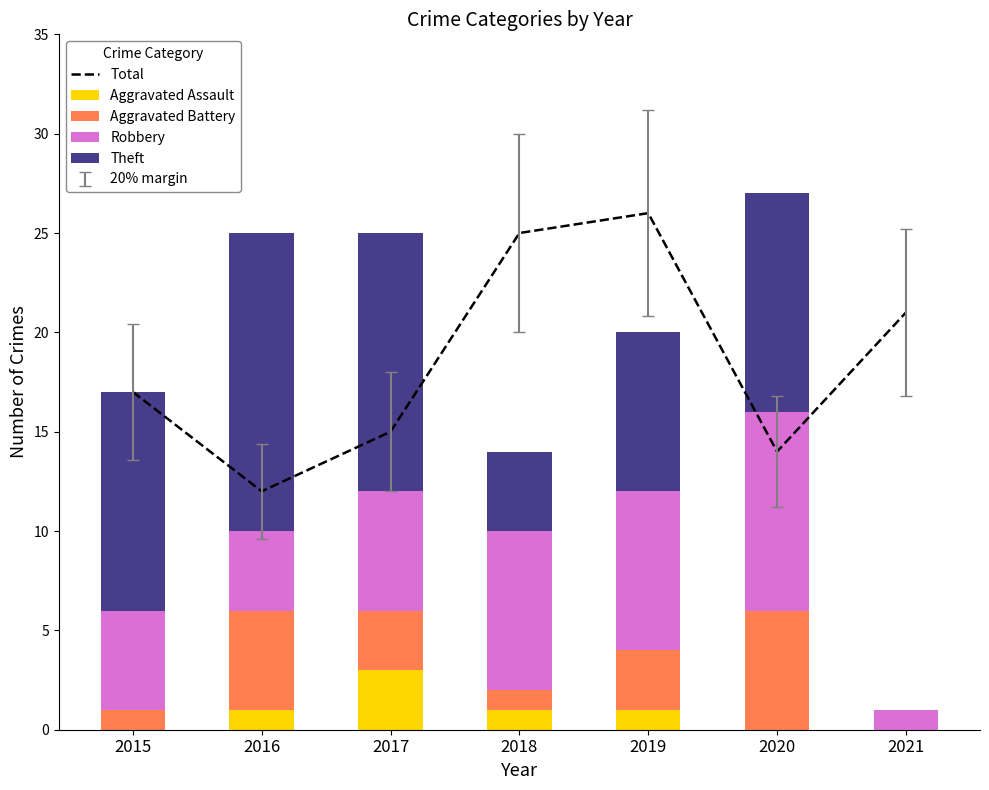

At which label does Aggravated Assault reach its peak?

2017